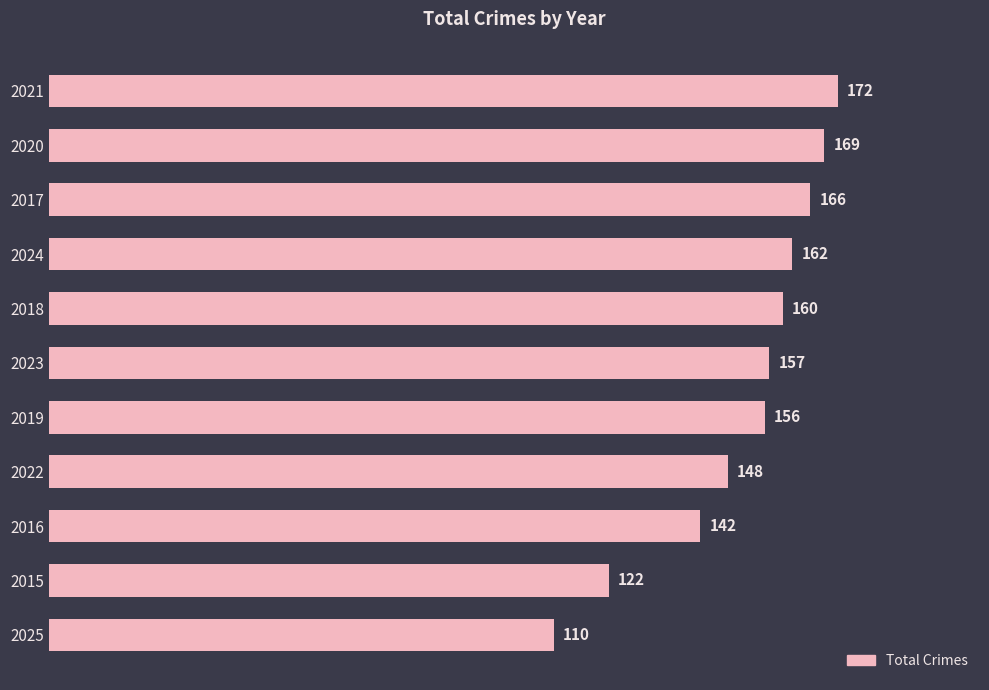

How many distinct data groups are displayed?

1